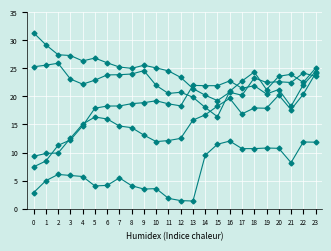

How many series are shown in this chart?

5